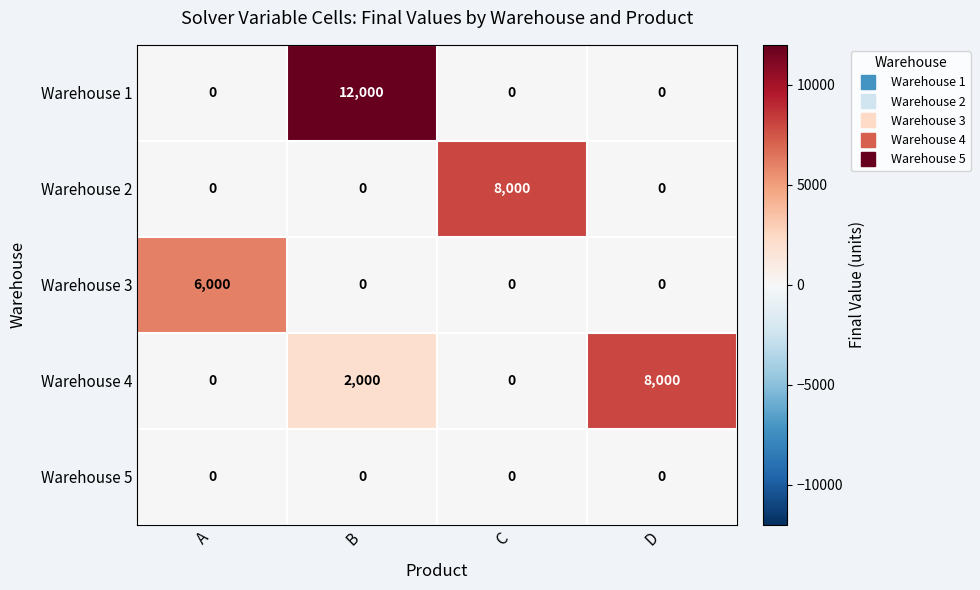

Is it true that Warehouse 2 equals -2763 at B?

False